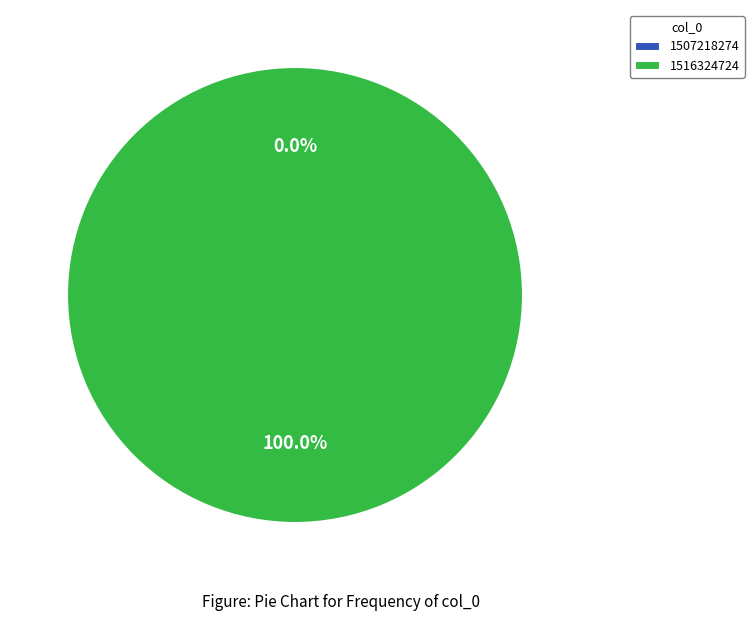

To the nearest percent, what is the difference between the 1516324724 and 1507218274 slice percentages?

100%